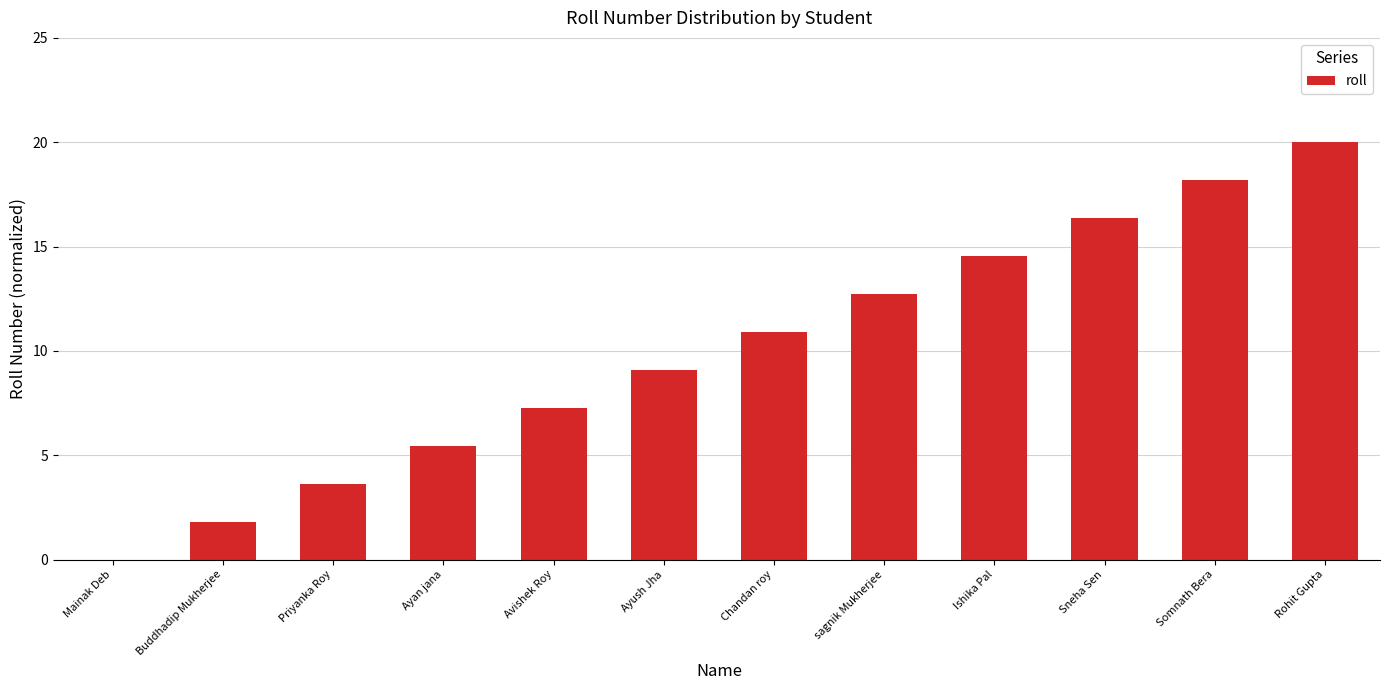

What is the sum of all values?

120.0